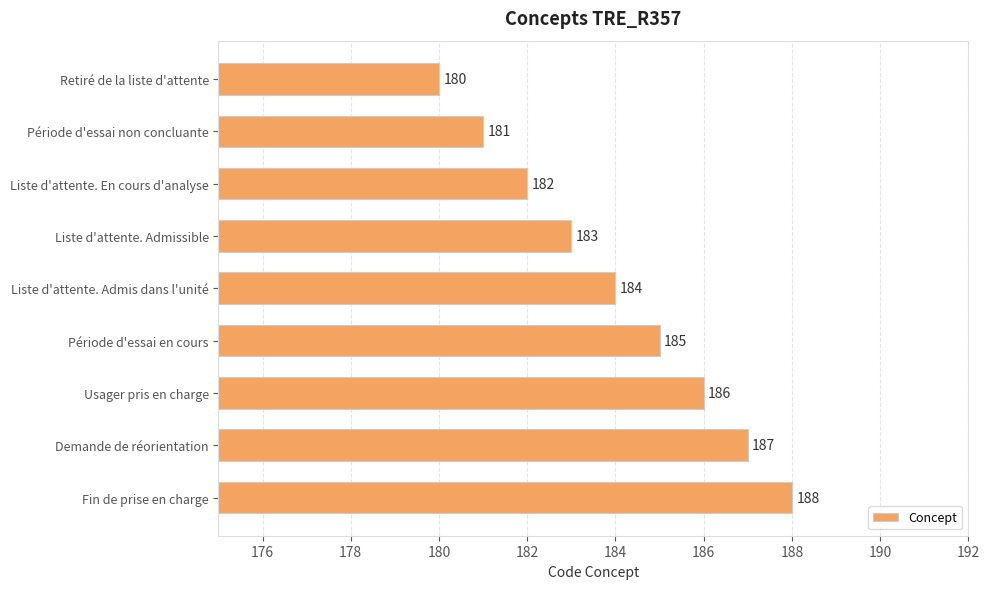

What position from the top is Fin de prise en charge?

9